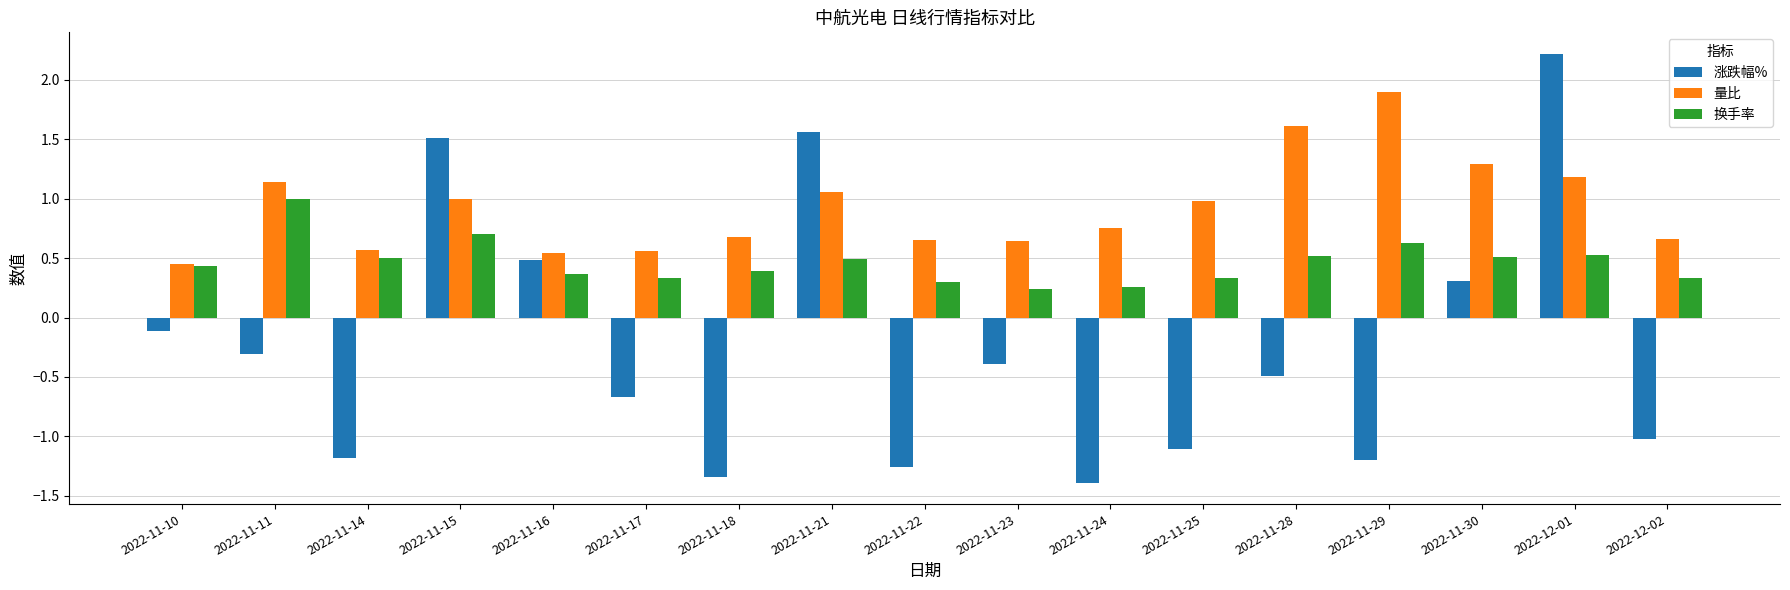

What is the lowest value of the 涨跌幅% series?

-1.4